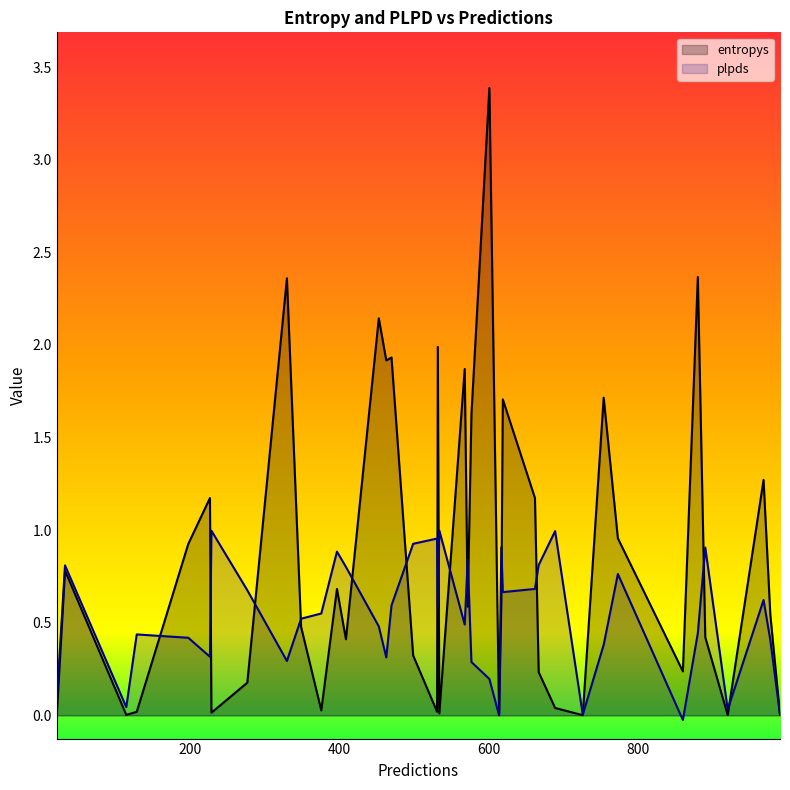

List the series in order of their peak value, highest first.

entropys, plpds